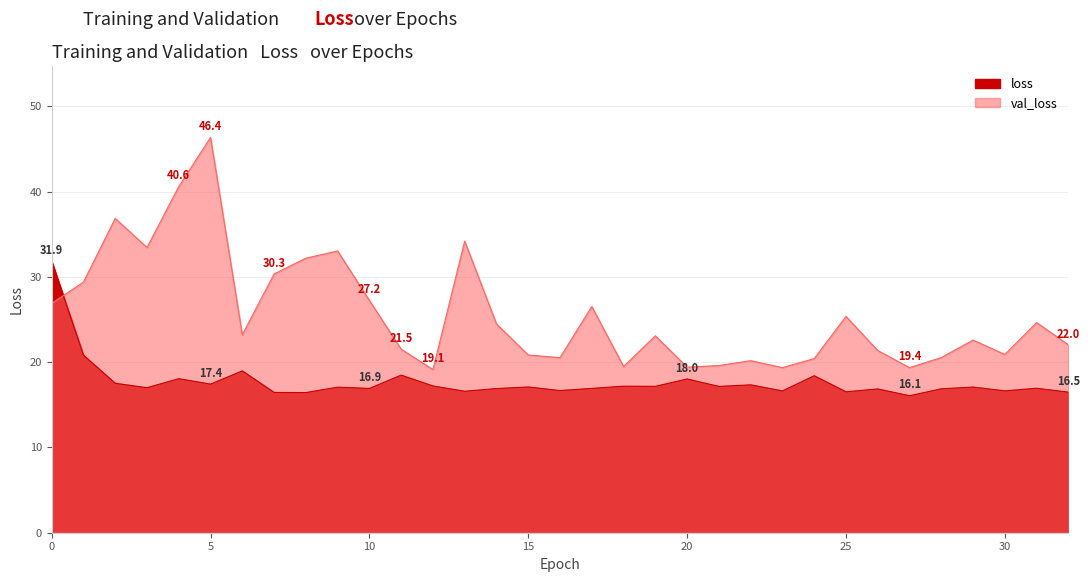

What is the minimum value for val_loss?

19.1